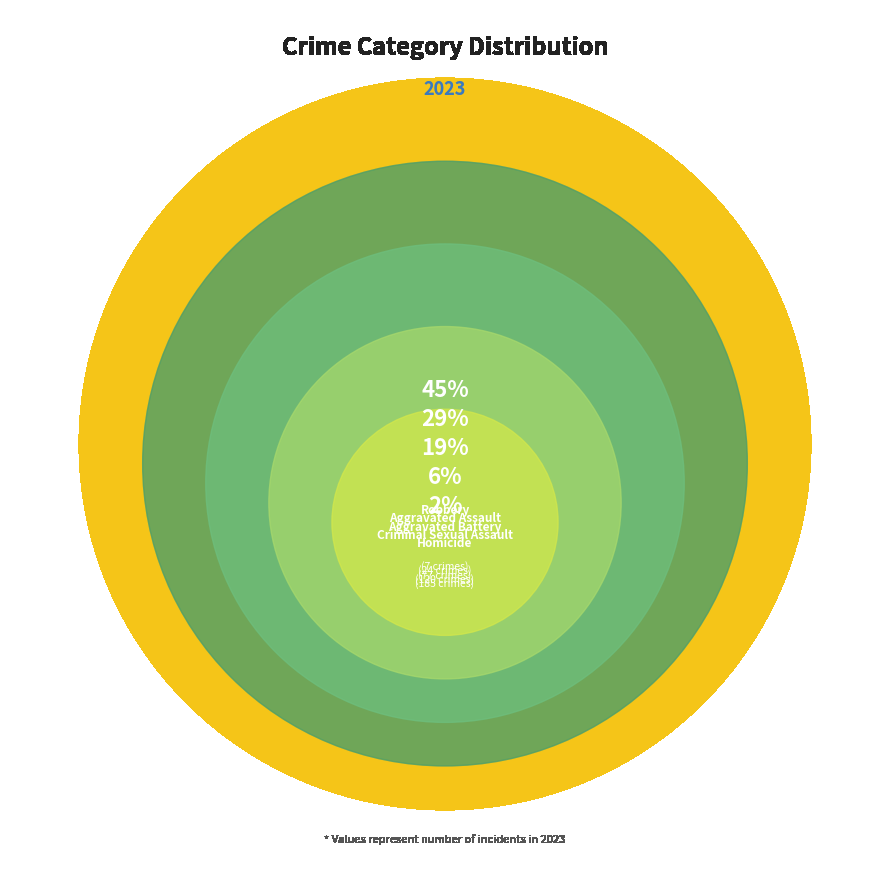

The Aggravated Battery slice represents 31% of the pie. True or false?

False